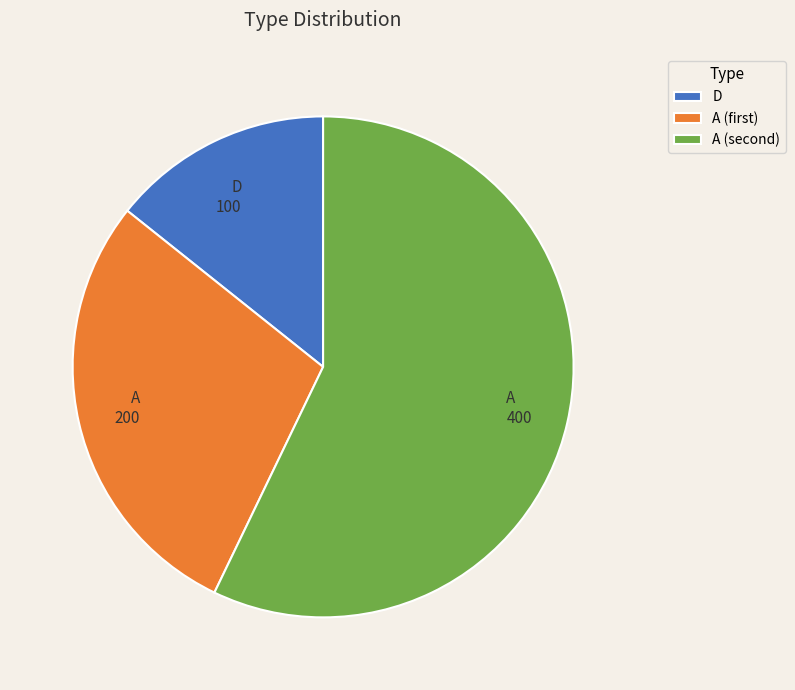

How many segments does this pie chart have?

3